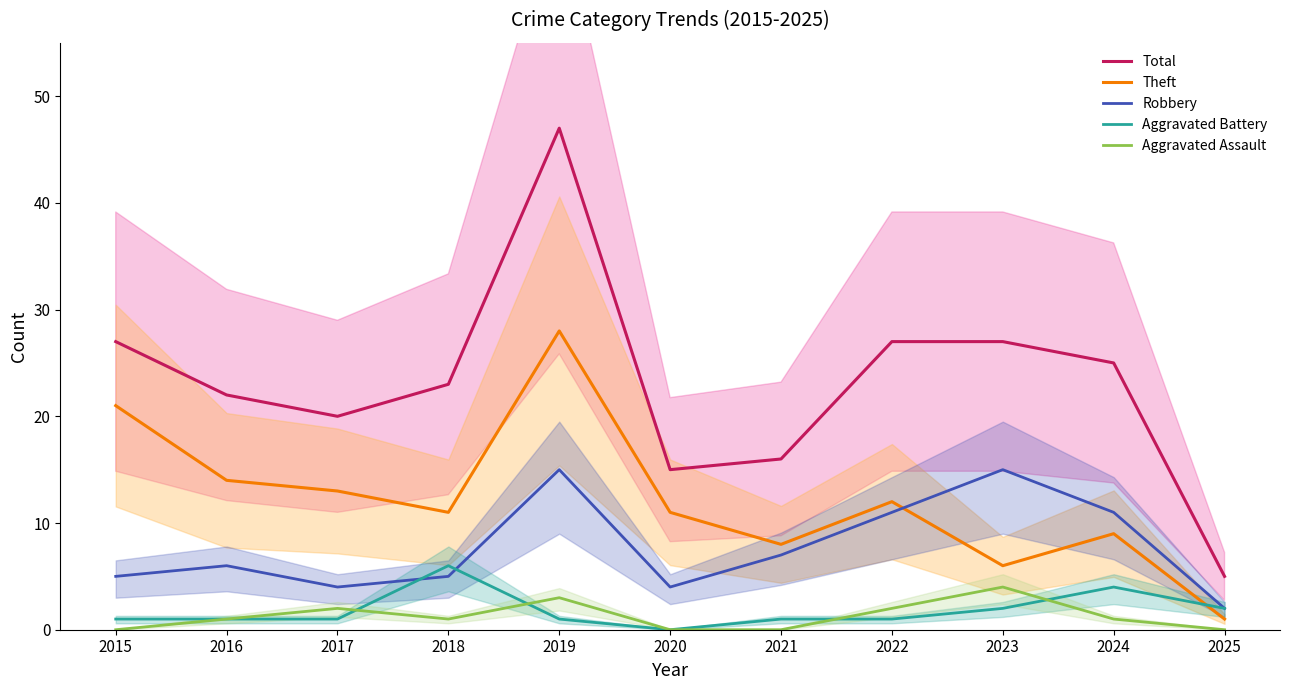

What is the spread (max minus min) of values at 2017?

19